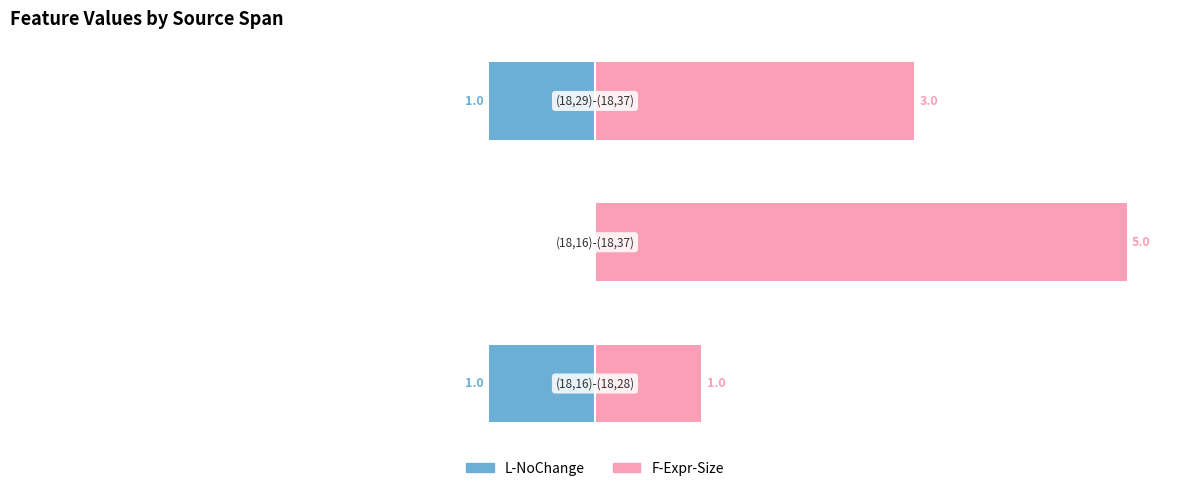

Is the value of F-Expr-Size at 0 greater than the value of L-NoChange at 2?

Yes